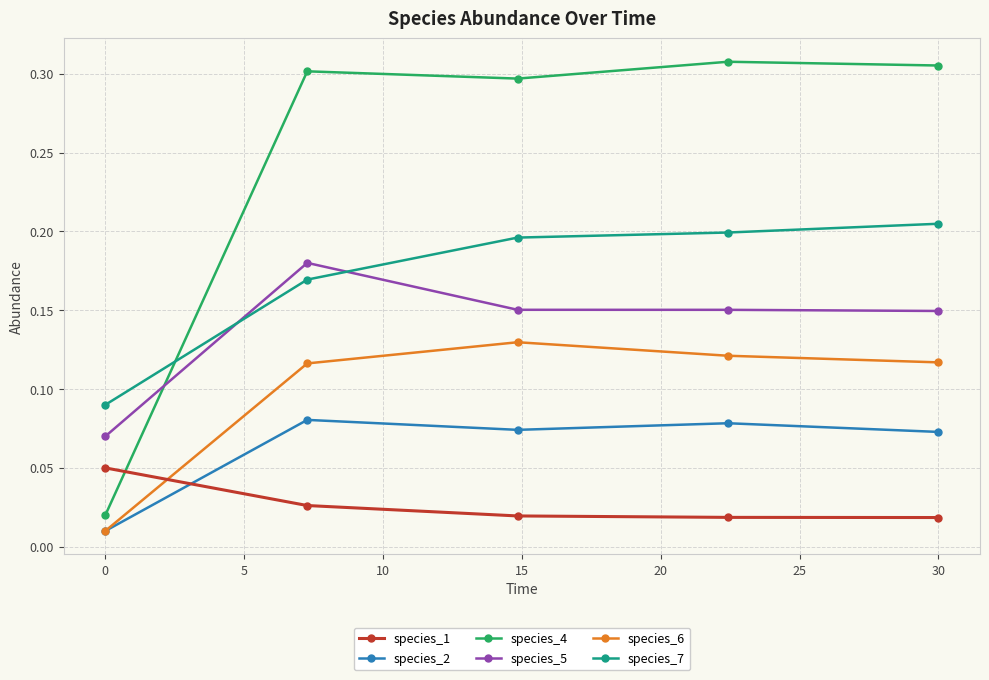

True or false: species_5 and species_6 intersect in this chart.

False